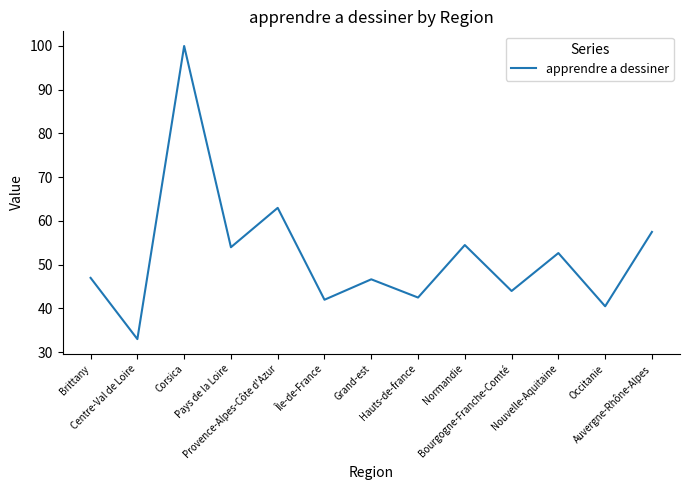

Which label corresponds to the largest value in the chart?

Corsica